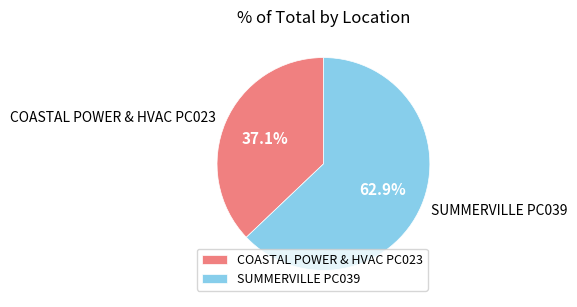

To the nearest percent, what percentage of the pie is COASTAL POWER & HVAC PC023?

37%